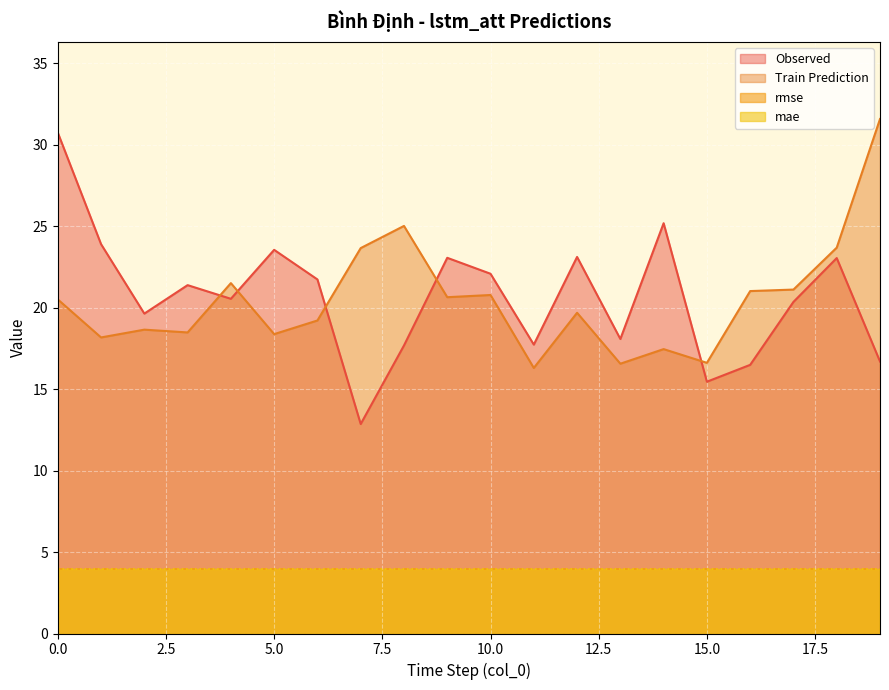

Reading left to right, extract all data points from this chart.

Observed: 30.7	23.9	19.6	21.4	20.5	23.5	21.7	12.9	17.7	23.1	22.1	17.7	23.1	18.1	25.2	15.5	16.5	20.4	23.0	16.7
Train Prediction: 20.5	18.2	18.6	18.5	21.5	18.4	19.2	23.7	25.0	20.6	20.8	16.3	19.7	16.6	17.5	16.6	21.0	21.1	23.7	31.6